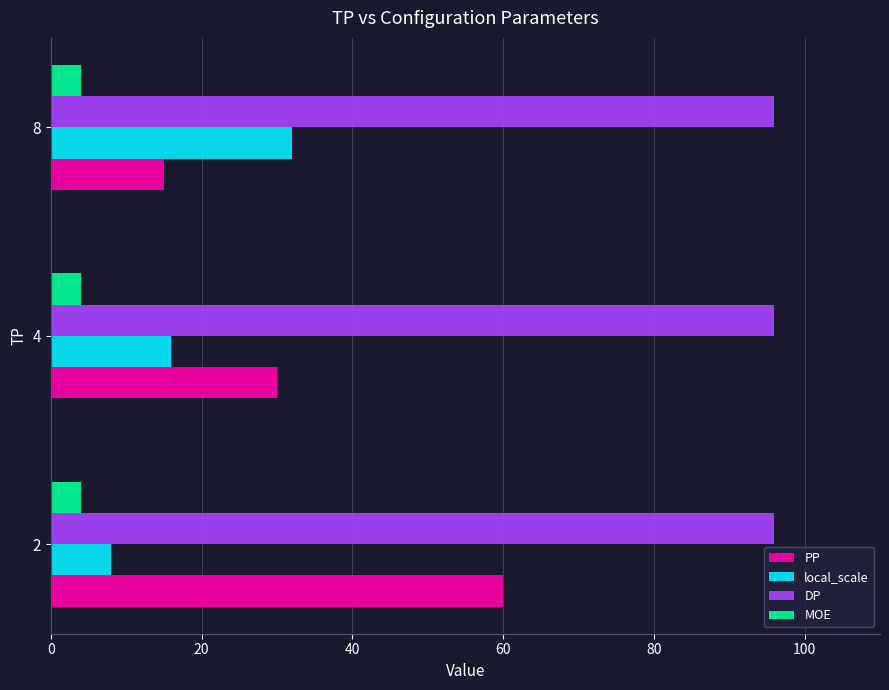

Which series has the largest total across all categories?

DP